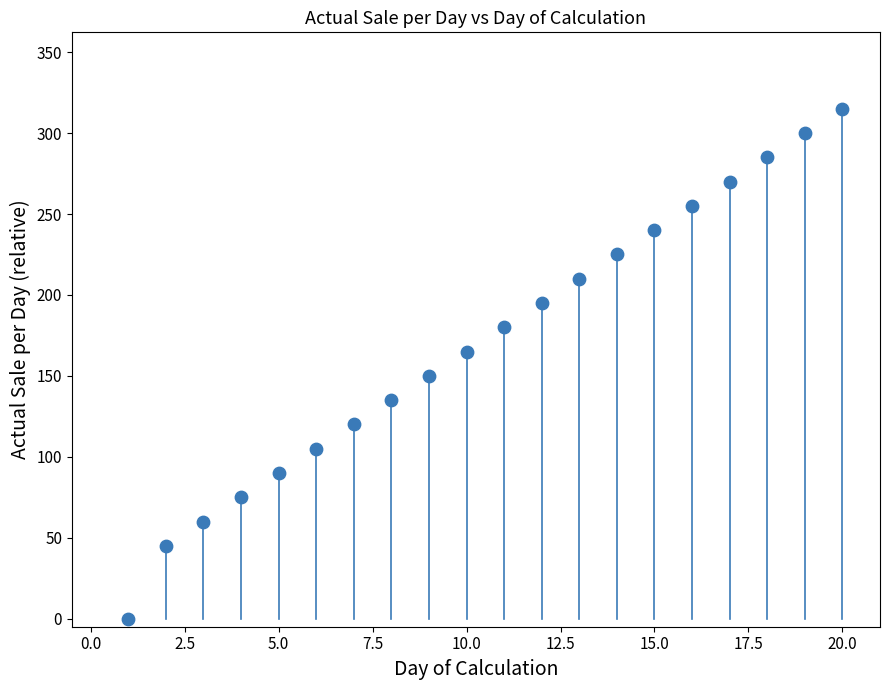

What is the range of X values (max minus min)?

19